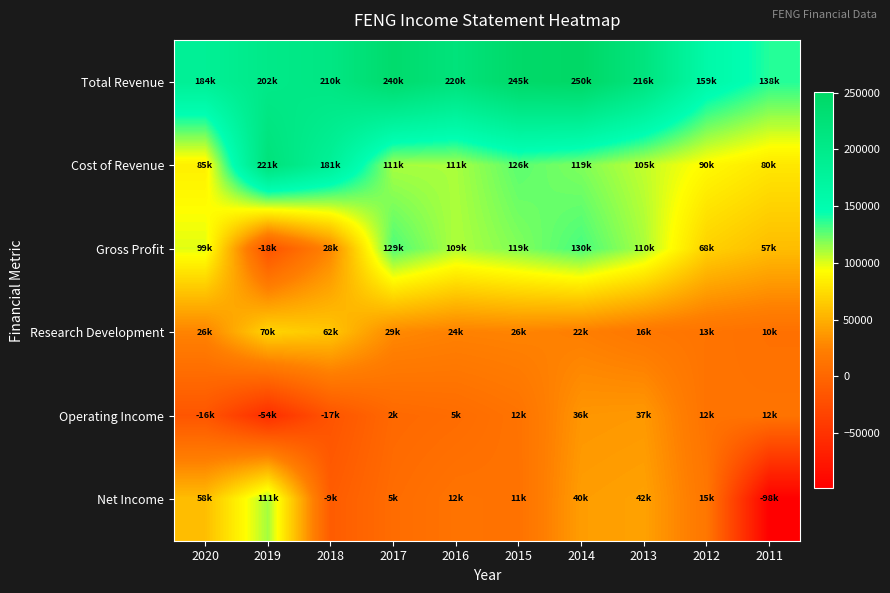

At which category is the sum across all series the highest?

2014